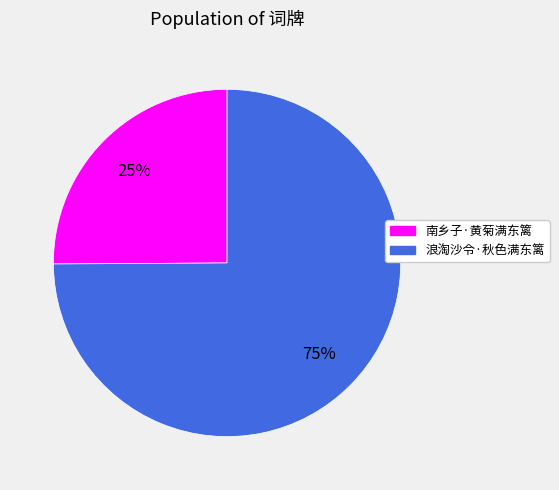

Count the number of slices in the pie.

2